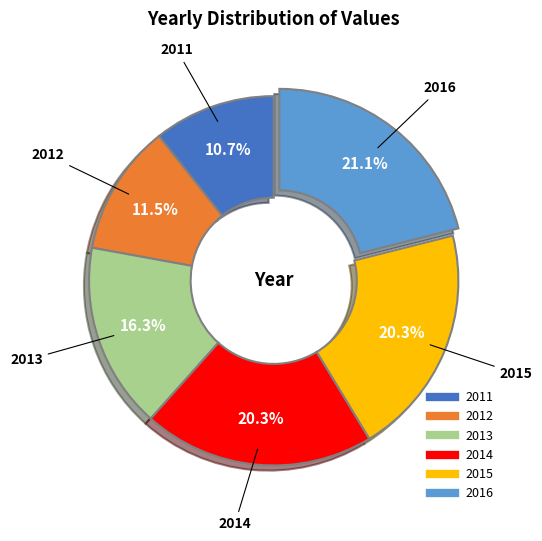

Which slice is the smallest?

2011